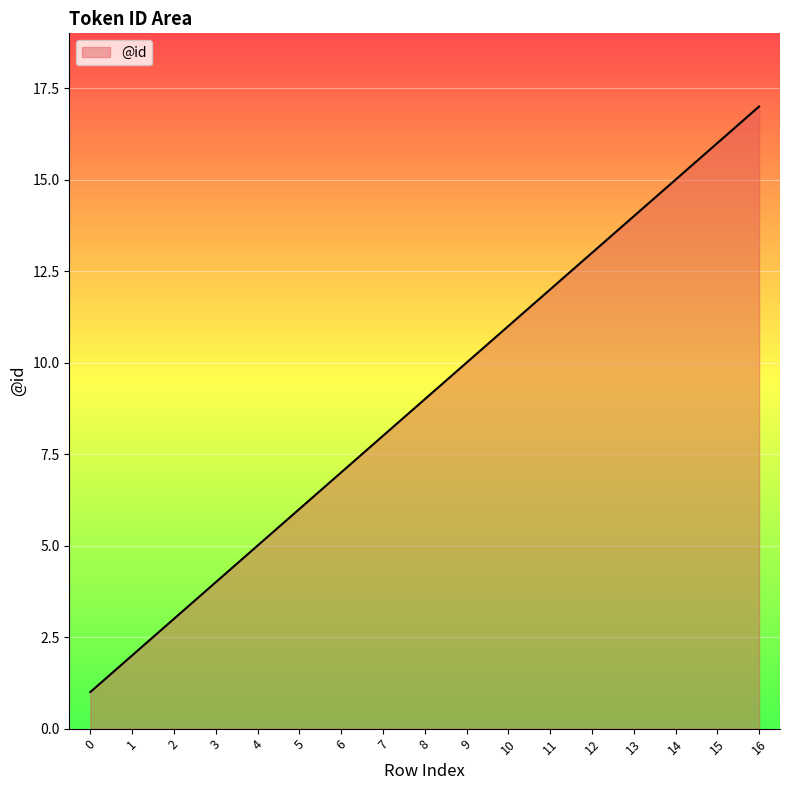

True or false: there are more than 2 points higher than both neighbors.

False